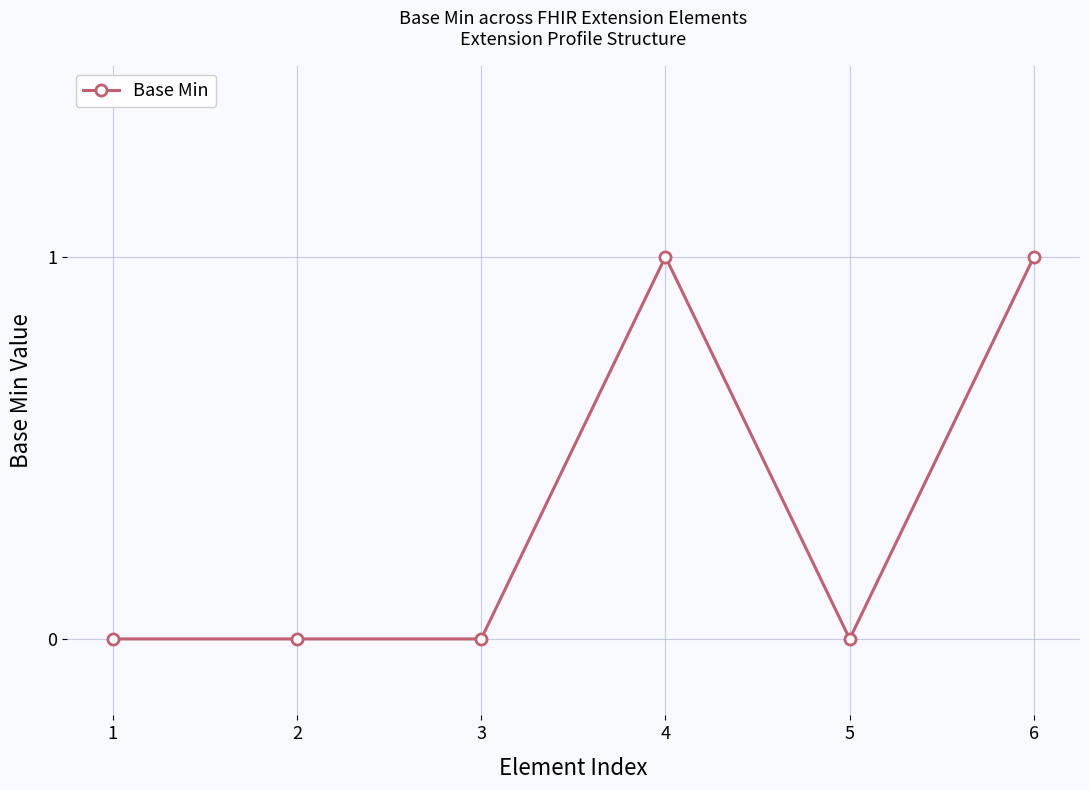

Which has a higher value, 6 or 3?

6